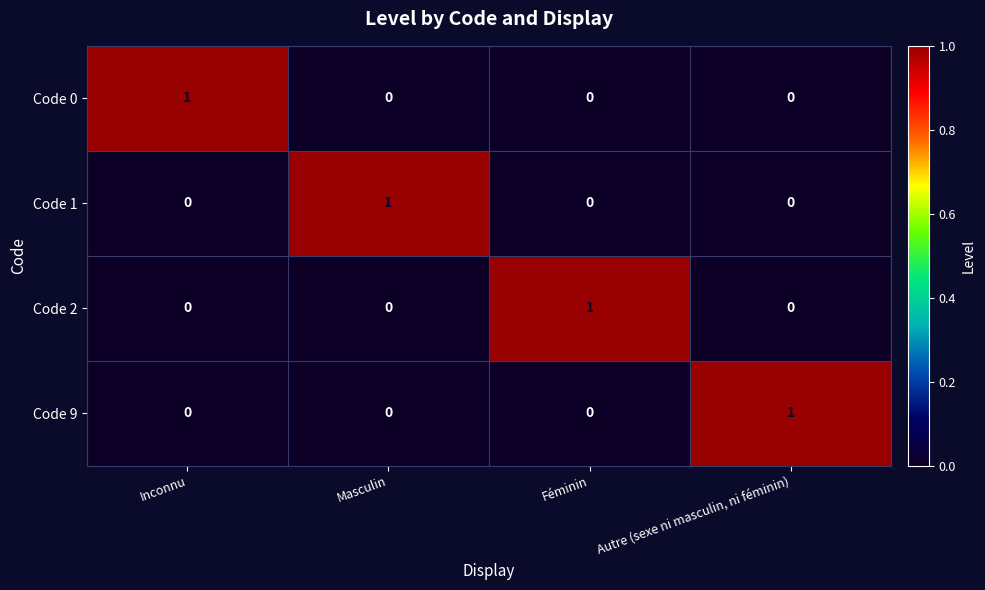

The Code 1 series shows 0 at Féminin. True or false?

True